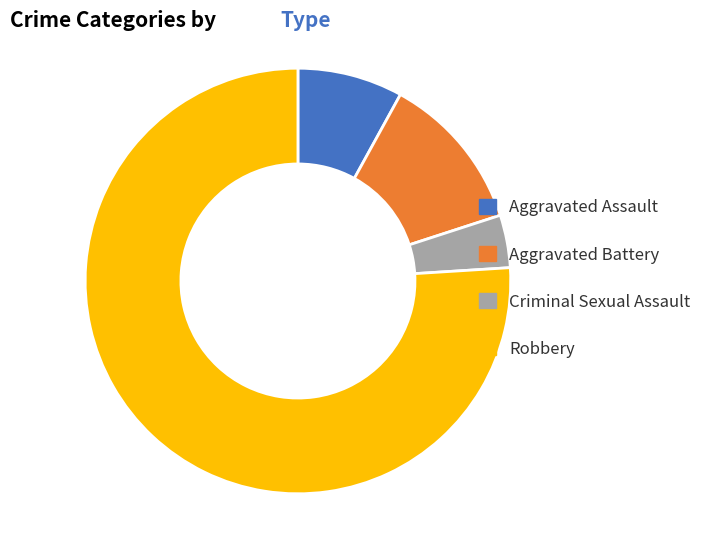

How many slices are in this pie chart?

4